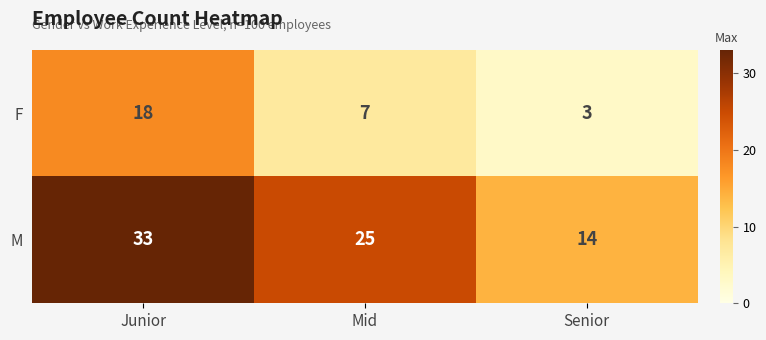

What is the sum of all F values?

28